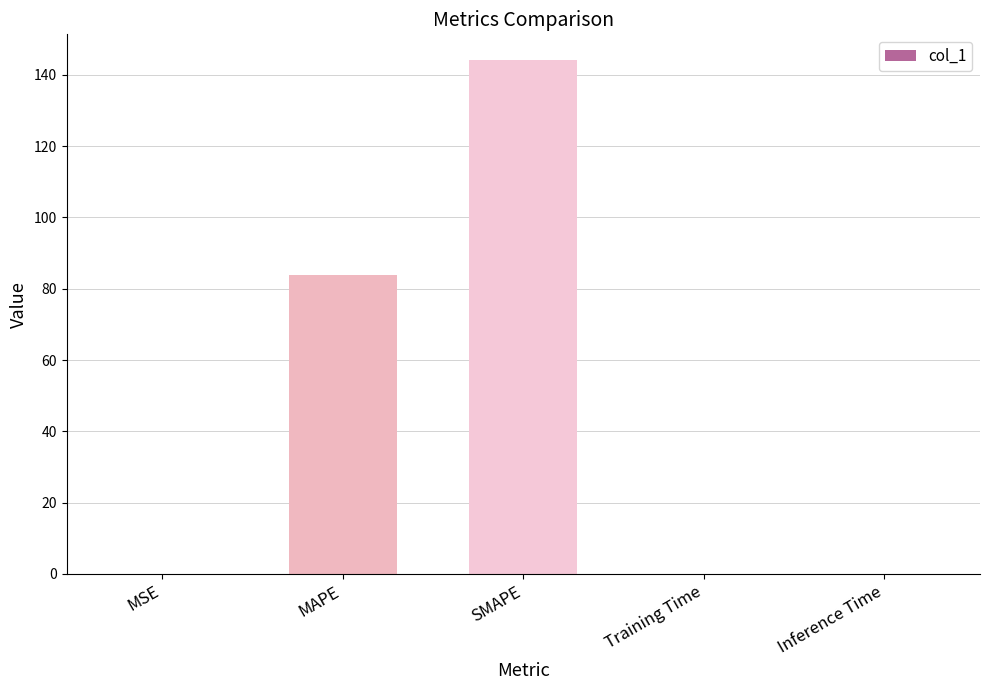

What is the average value?

45.6